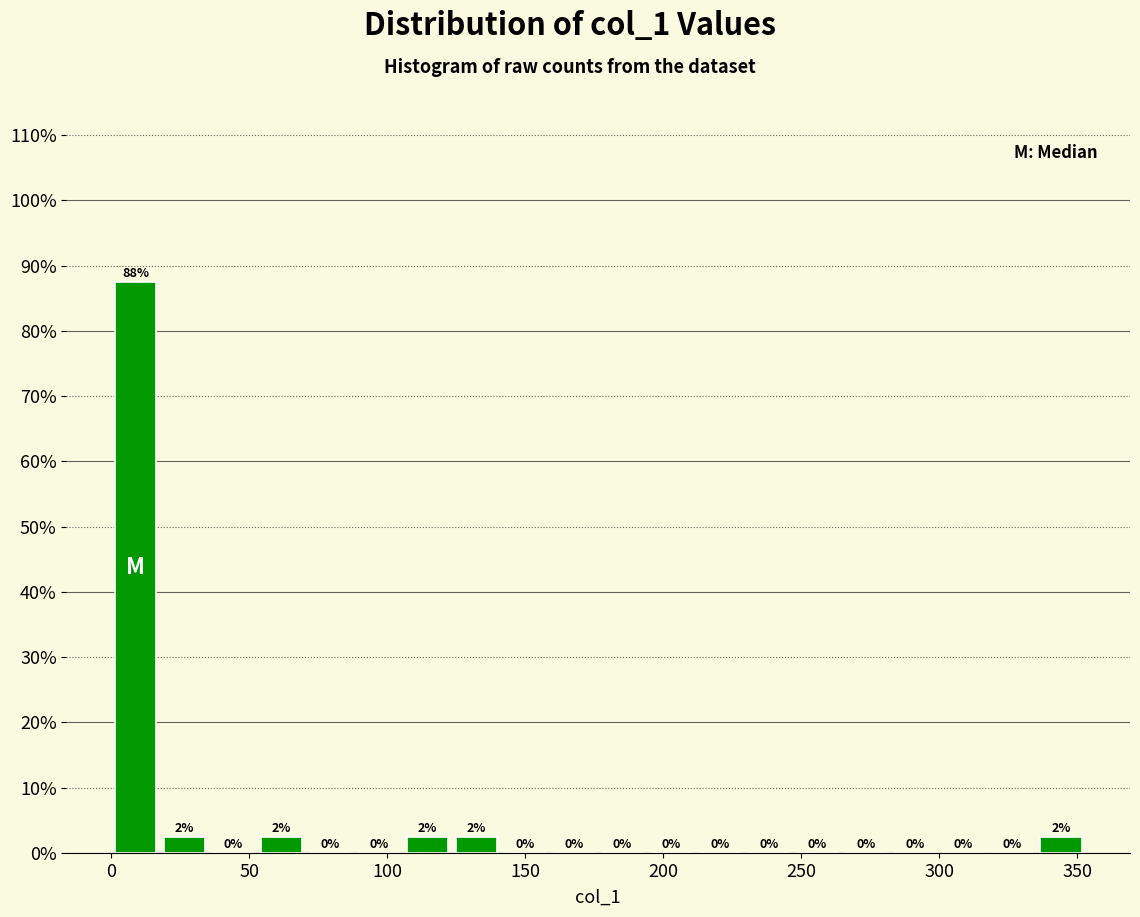

Around what value on the x-axis is the tallest bar? Give the approximate position of its centre, as read against the axis.

10